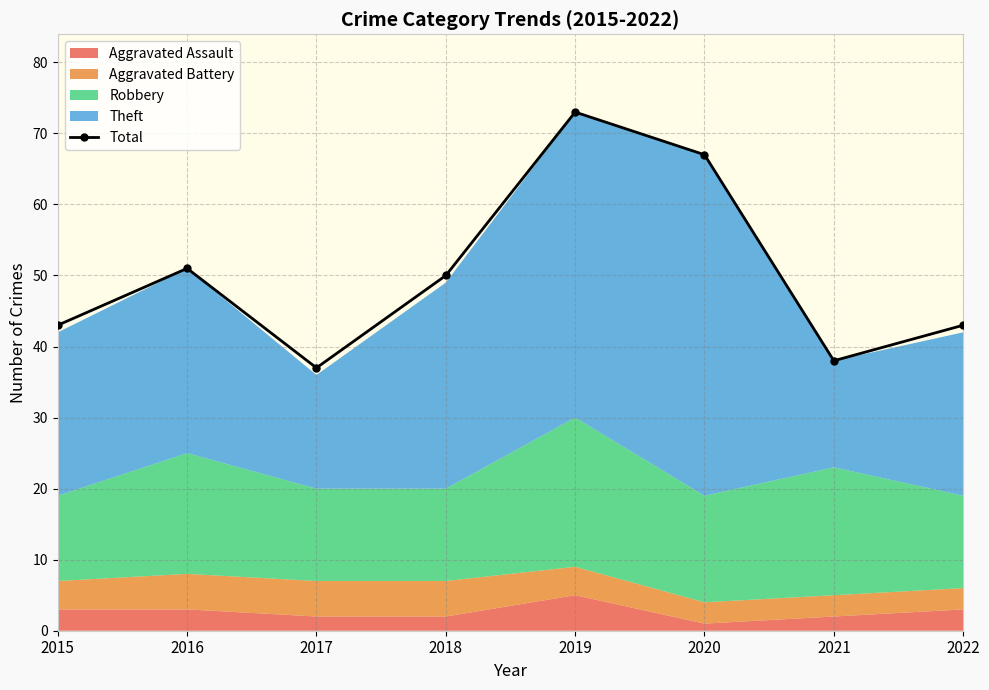

How many points are lower than both their immediate neighbors (excluding endpoints)?

2